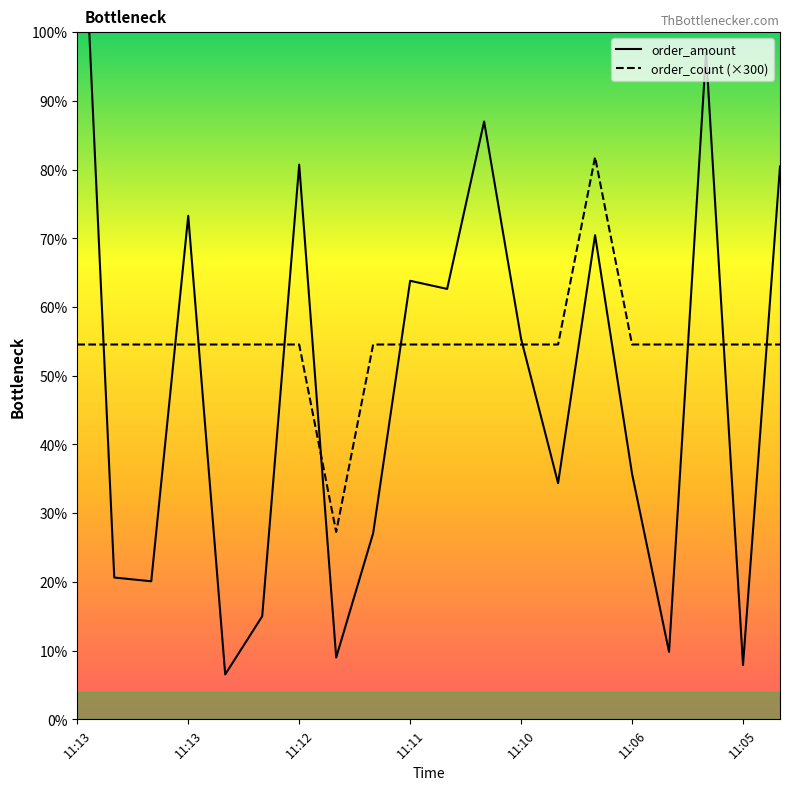

Reading left to right, what are all the values shown in this chart?

order_amount: 1520.0	227.0	221.0	806.0	71.9	165.0	888.0	99.0	298.0	702.0	689.0	957.0	609.0	378.0	775.0	393.0	108.0	1068.0	87.0	885.0
order_count: 600.0	600.0	600.0	600.0	600.0	600.0	600.0	300.0	600.0	600.0	600.0	600.0	600.0	600.0	900.0	600.0	600.0	600.0	600.0	600.0